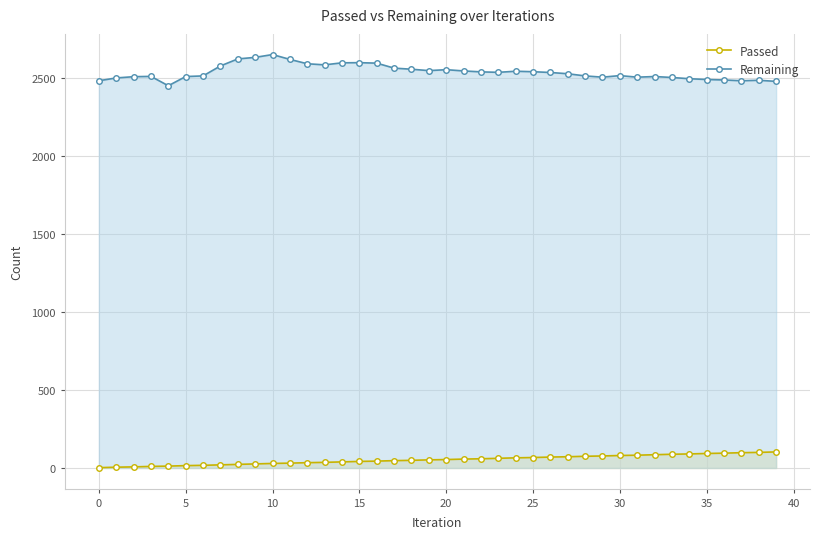

Where is Passed nearest to the value 52?

19